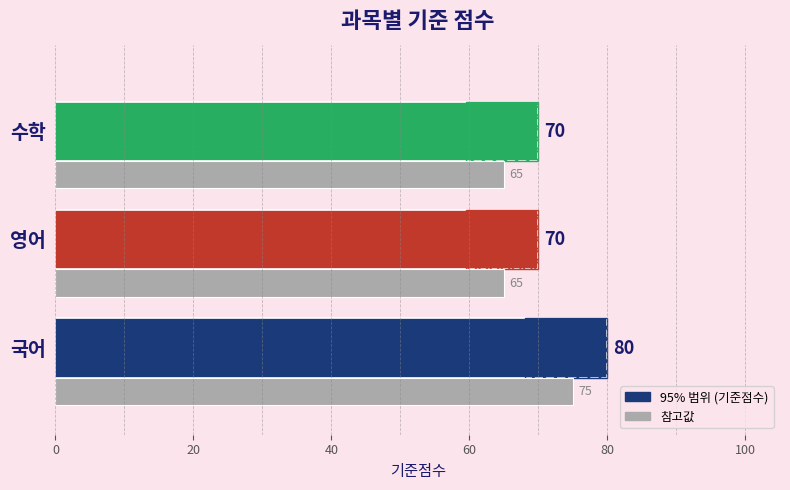

Count the values in the range 70 to 80.

3